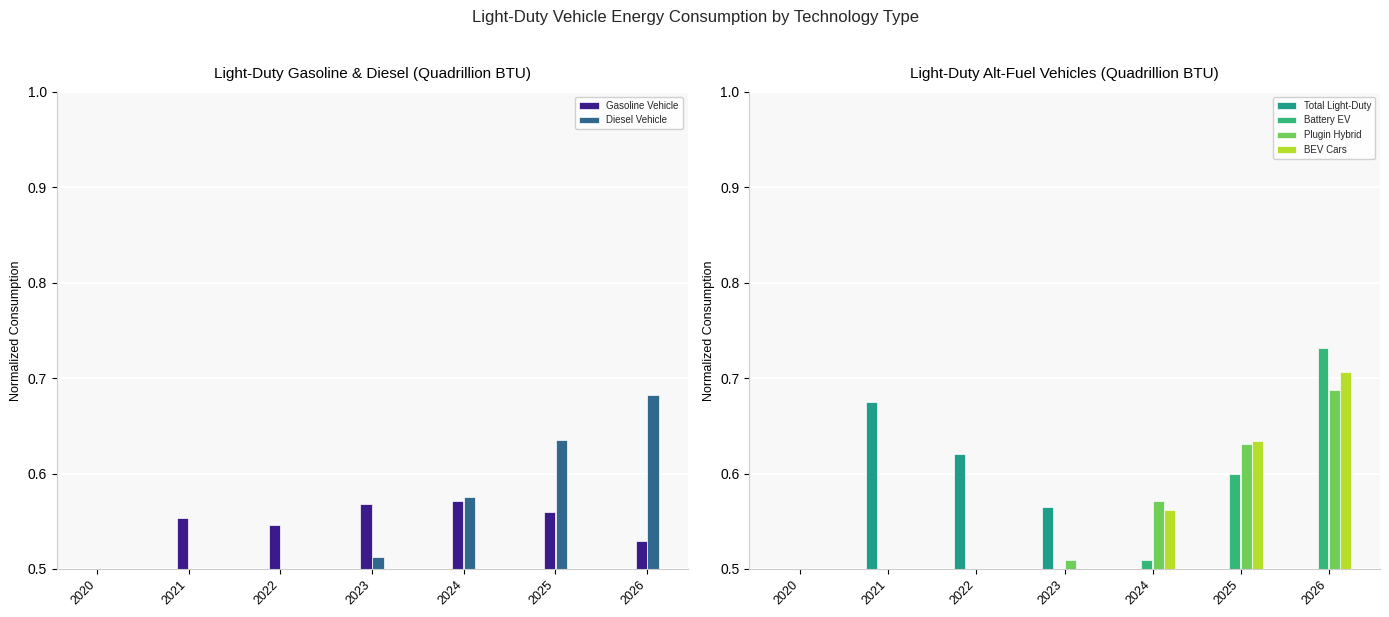

What is the approximate value of Total Light-Duty at 2025?

0.4